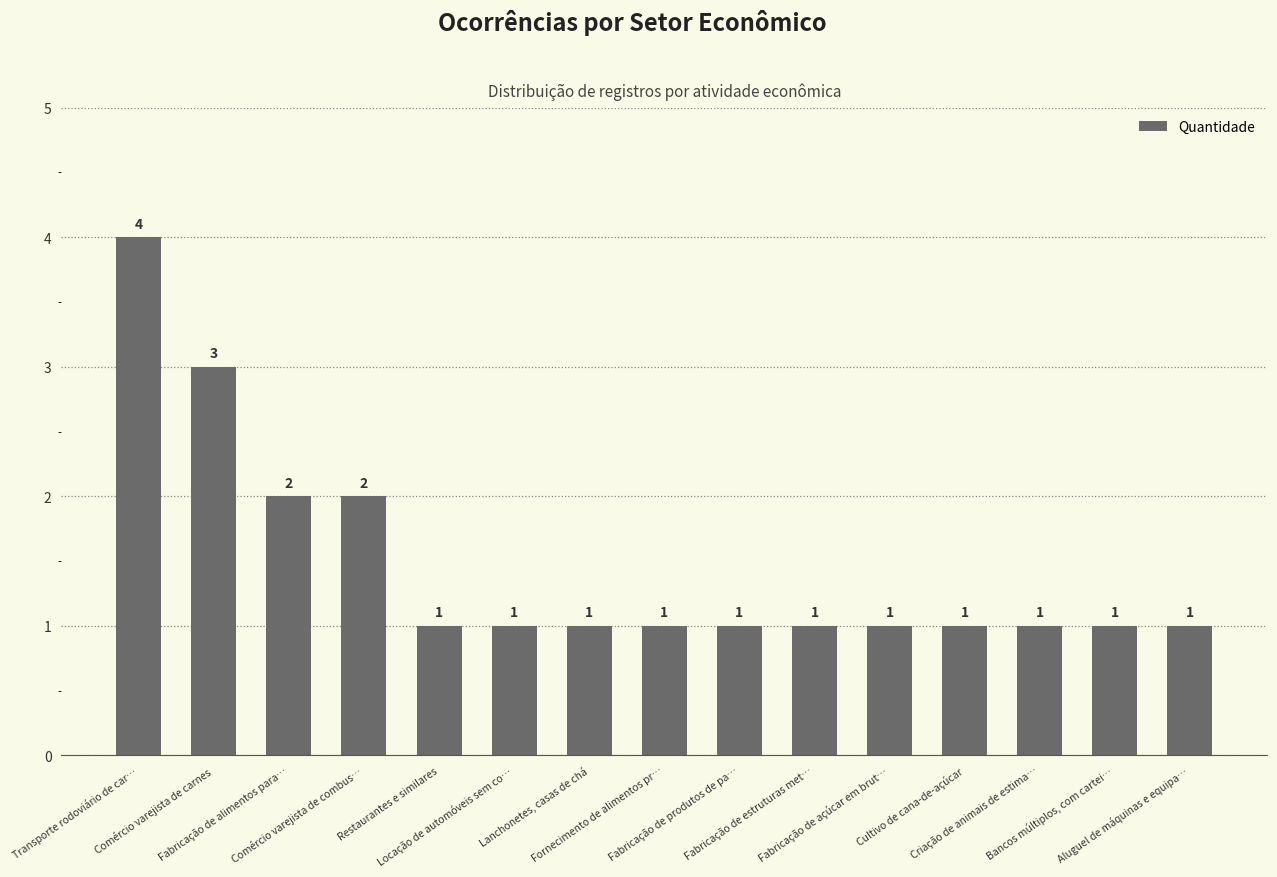

Approximately how many times larger is the value at Comércio varejista de combus… compared to Bancos múltiplos, com cartei…?

2.0